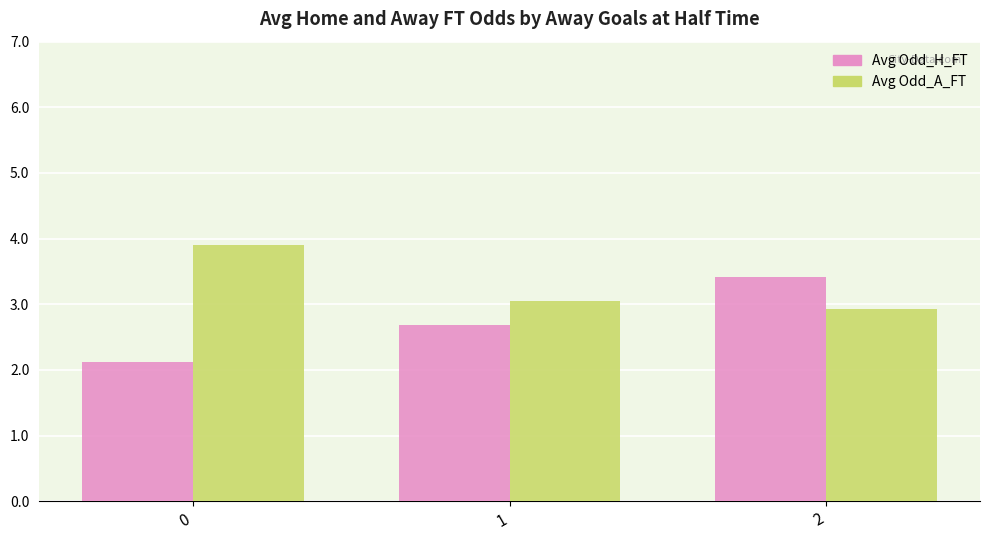

Does the chart contain any negative values?

No